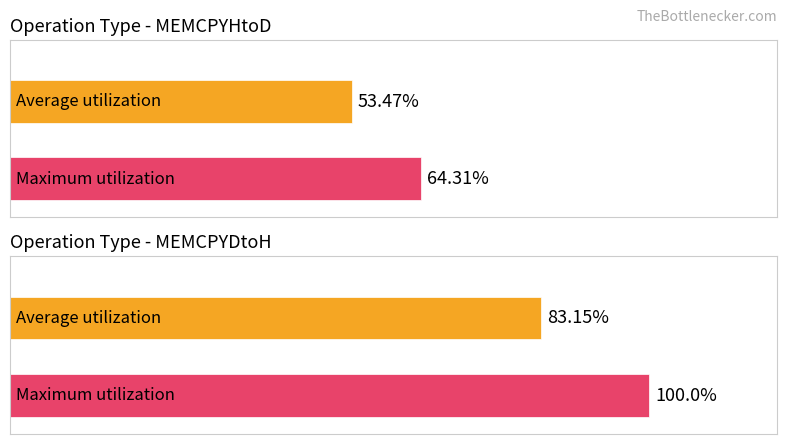

How many data points in Average utilization are less than 83?

1